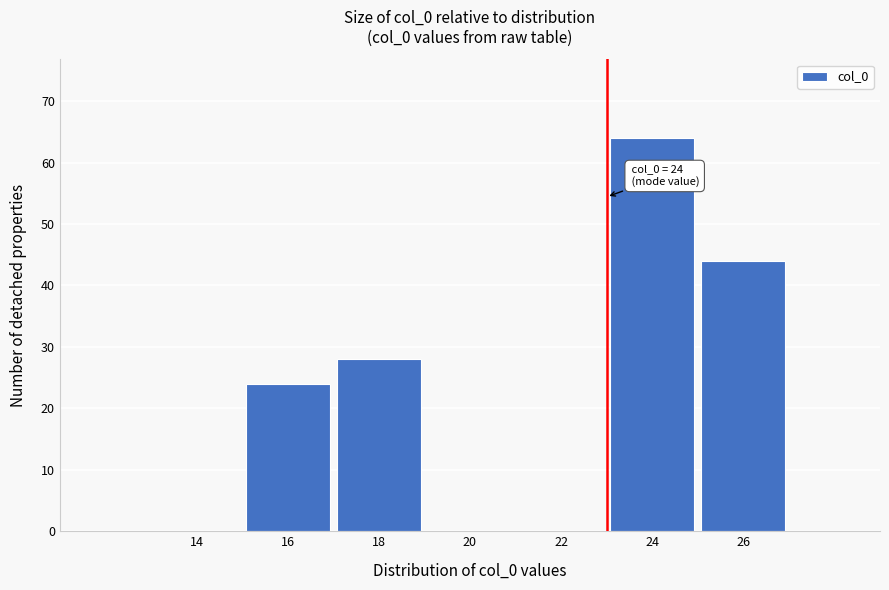

Reading left to right, transcribe all the data shown in this chart.

14=0	16=24	18=28	20=0	22=0	24=64	26=44